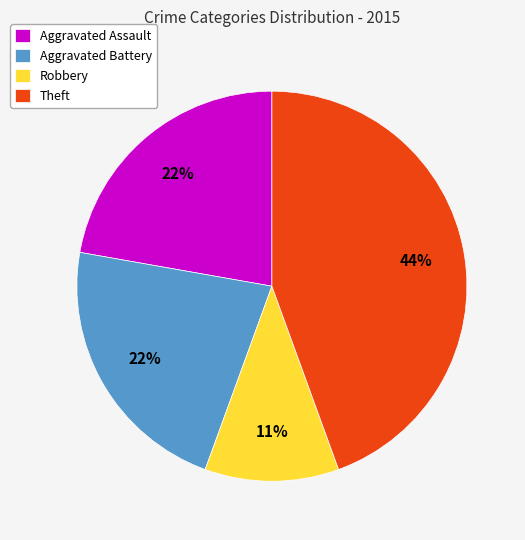

Which slice is the smallest?

Robbery